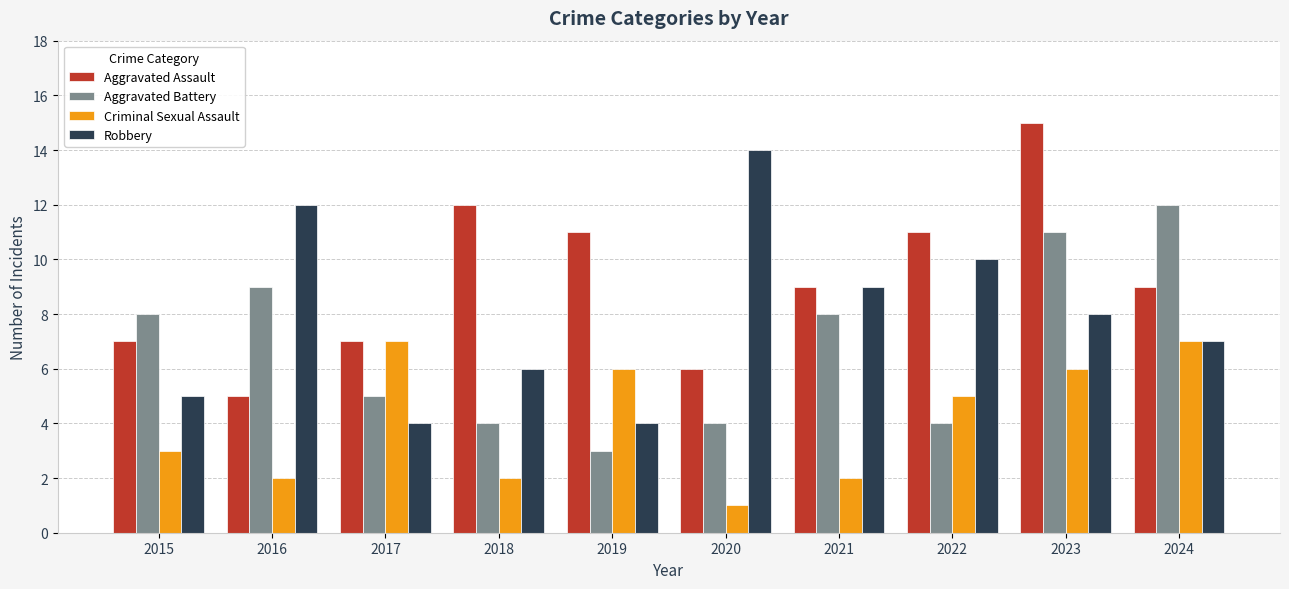

Which category has the highest value in the Aggravated Battery series?

2024